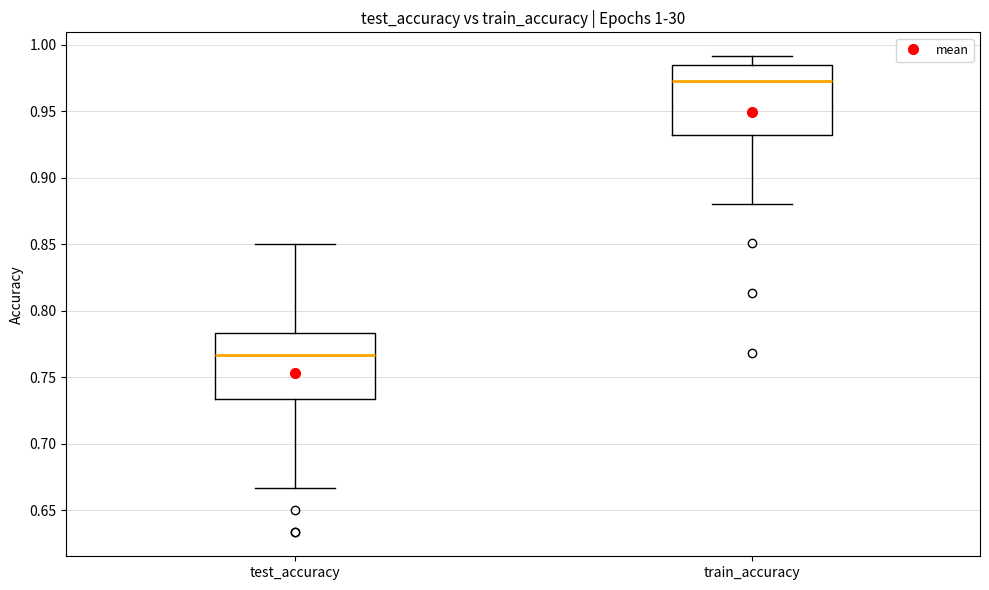

Which box has the lowest median line?

test_accuracy